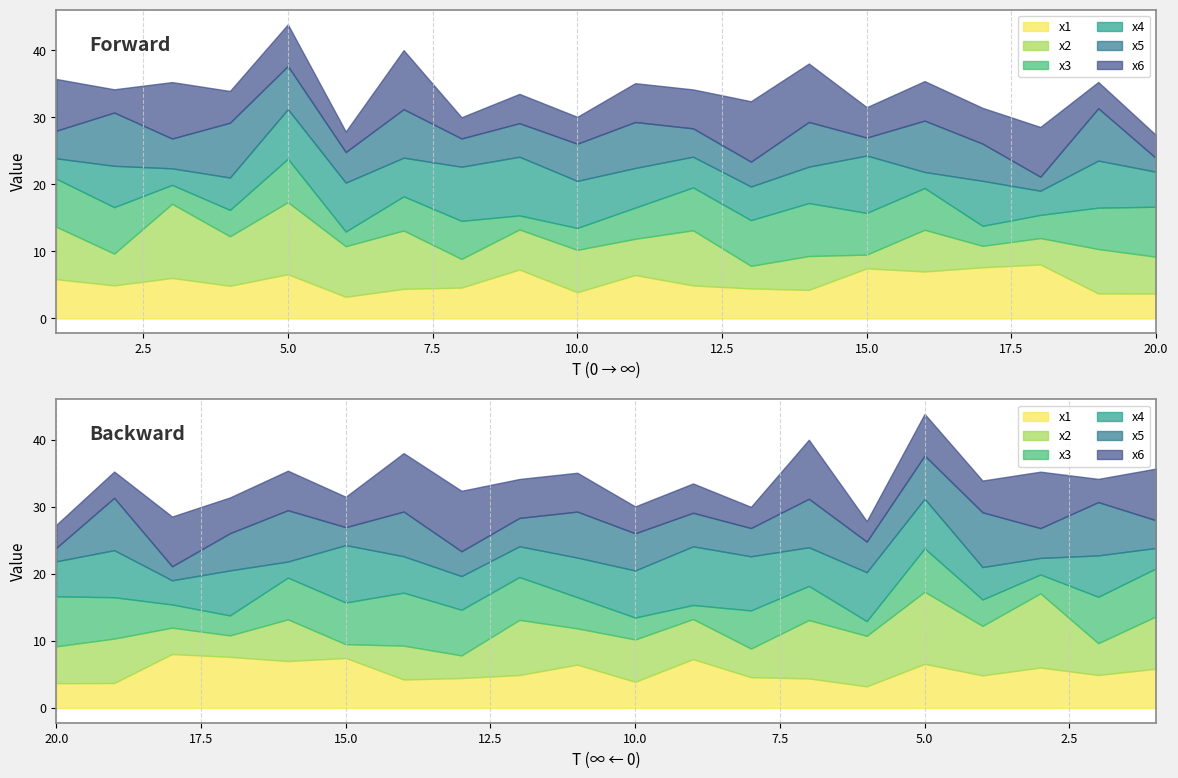

Reading right to left, what are all the values shown in this chart?

x1: 20=3.7	19=3.7	18=8.1	17=7.6	16=7.0	15=7.5	14=4.3	13=4.5	12=4.9	11=6.5	10=3.9	9=7.3	8=4.6	7=4.4	6=3.2	5=6.6	4=4.9	3=6.0	2=4.9	1=5.9
x2: 20=5.5	19=6.6	18=3.9	17=3.2	16=6.2	15=2.0	14=5.0	13=3.4	12=8.2	11=5.4	10=6.3	9=6.0	8=4.3	7=8.7	6=7.5	5=10.8	4=7.4	3=11.1	2=4.7	1=7.8
x3: 20=7.5	19=6.2	18=3.5	17=3.0	16=6.2	15=6.2	14=7.9	13=6.8	12=6.4	11=4.7	10=3.3	9=2.1	8=5.7	7=5.1	6=2.2	5=6.5	4=3.9	3=2.8	2=6.9	1=7.2
x4: 20=5.2	19=7.0	18=3.6	17=6.7	16=2.4	15=8.6	14=5.4	13=5.0	12=4.6	11=5.9	10=7.0	9=8.7	8=8.1	7=5.8	6=7.3	5=7.4	4=4.8	3=2.5	2=6.2	1=3.0
x5: 20=2.0	19=7.8	18=2.1	17=5.5	16=7.7	15=2.7	14=6.7	13=3.7	12=4.2	11=6.9	10=5.5	9=5.0	8=4.2	7=7.2	6=4.6	5=6.4	4=8.2	3=4.4	2=7.9	1=4.1
x6: 20=3.4	19=3.9	18=7.4	17=5.3	16=5.9	15=4.5	14=8.7	13=9.0	12=5.8	11=5.8	10=4.0	9=4.4	8=3.2	7=8.8	6=3.1	5=6.2	4=4.7	3=8.4	2=3.5	1=7.7